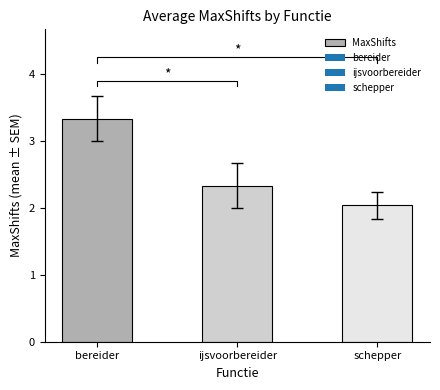

Reading right to left, what are all the values shown in this chart?

2.0	2.3	3.3